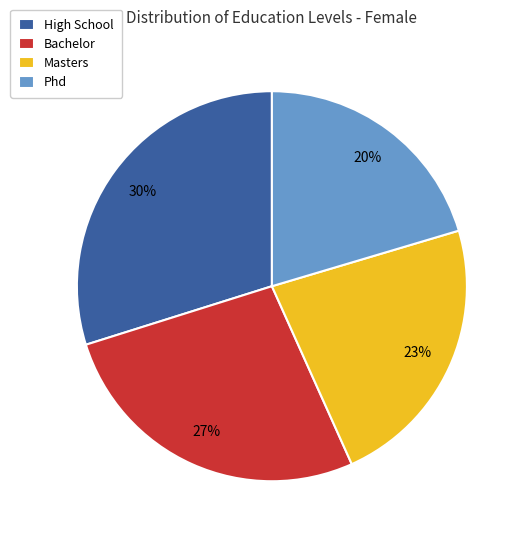

To the nearest percent, what is the difference between the High School and Bachelor slice percentages?

3%